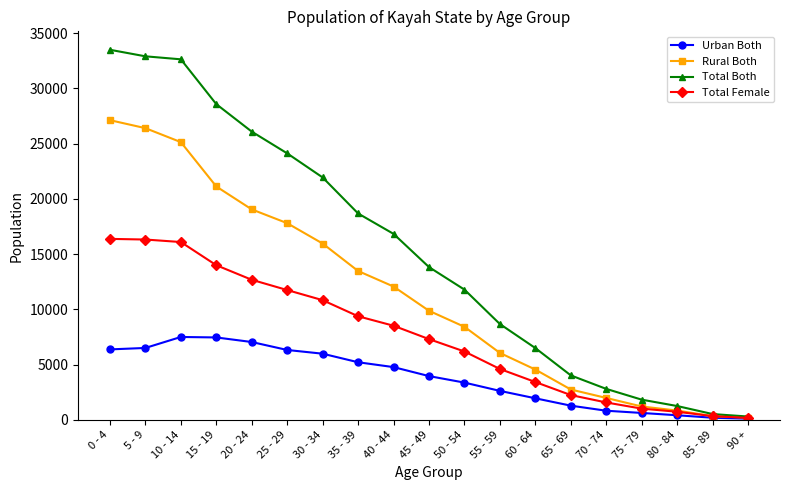

How many series are shown in this chart?

4